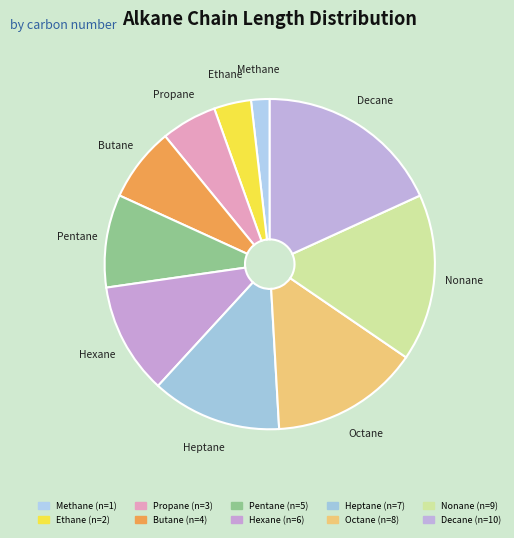

Is Pentane the majority of the pie?

No